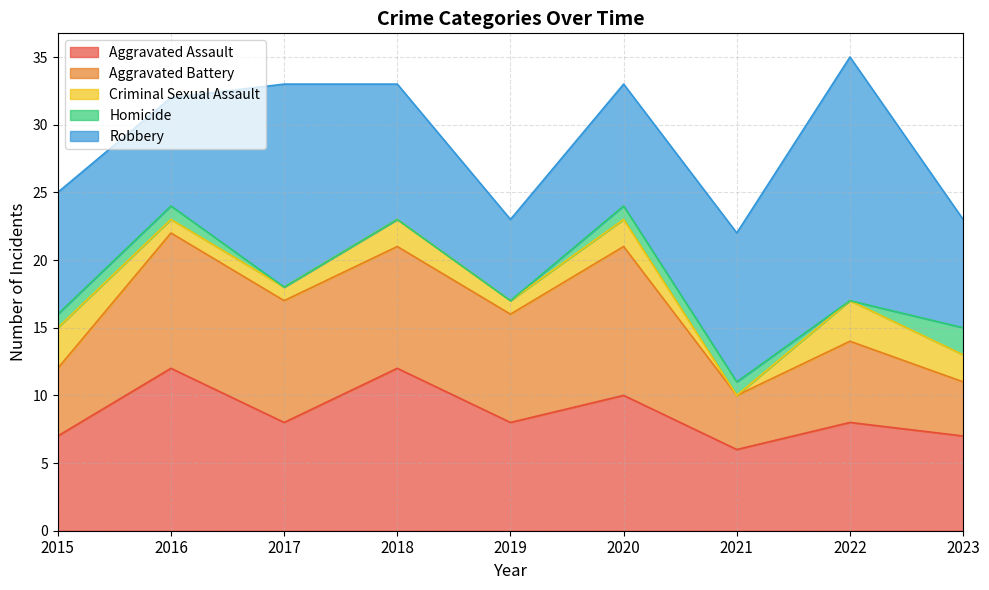

How many interior local peaks does the Robbery series have?

2